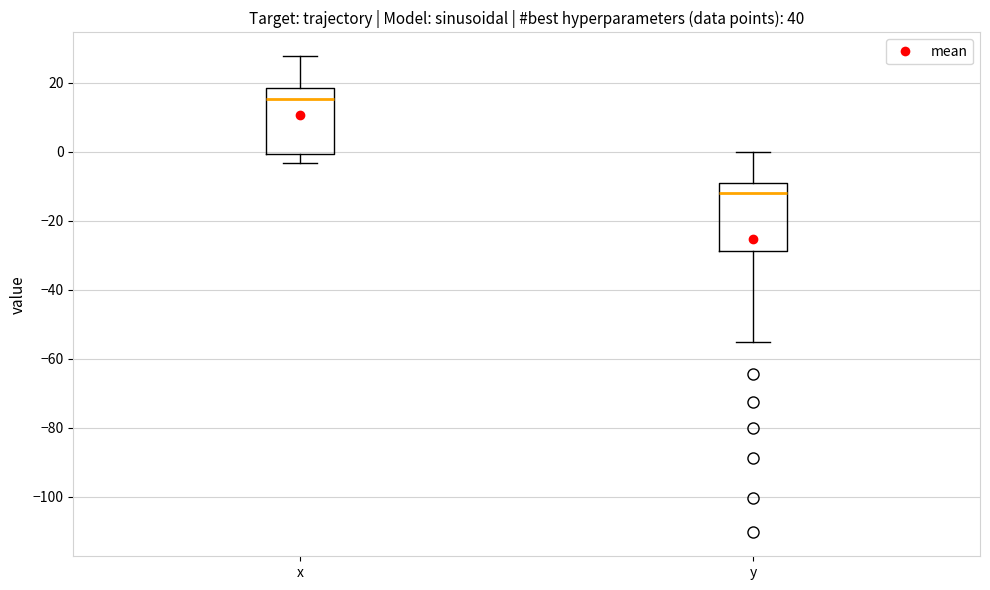

Reading left to right, read every box against the y-axis: the position of its median line, the range the box covers, and the ends of its whiskers. The values are not printed on the chart, so give them approximately, as read against the axis.

x: median 16, box 0 to 18, whiskers -4 to 28
y: median -12, box -28 to -8, whiskers -56 to 0